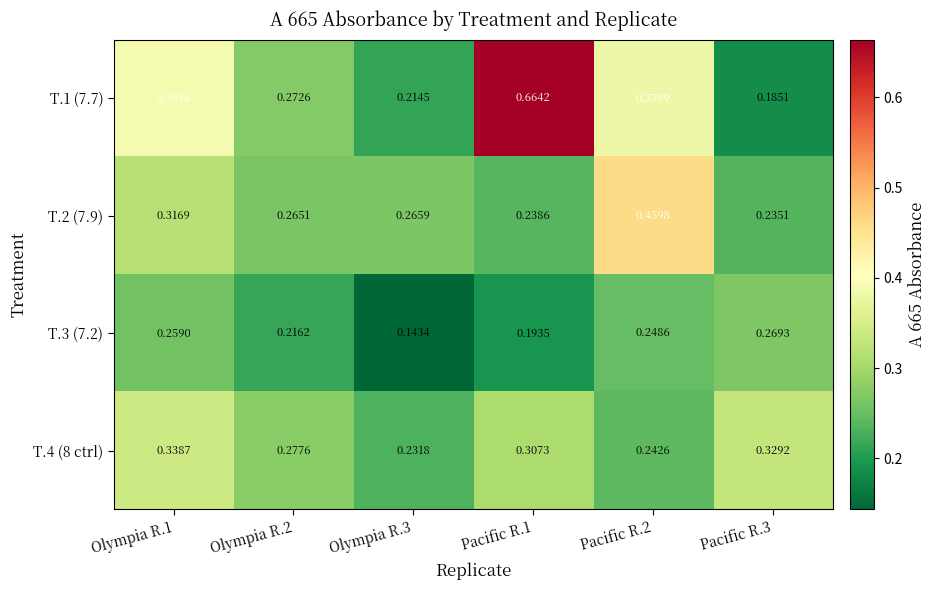

Is the value of T.1 (7.7) at Olympia R.1 greater than the value of T.4 (8 ctrl) at Pacific R.1?

Yes